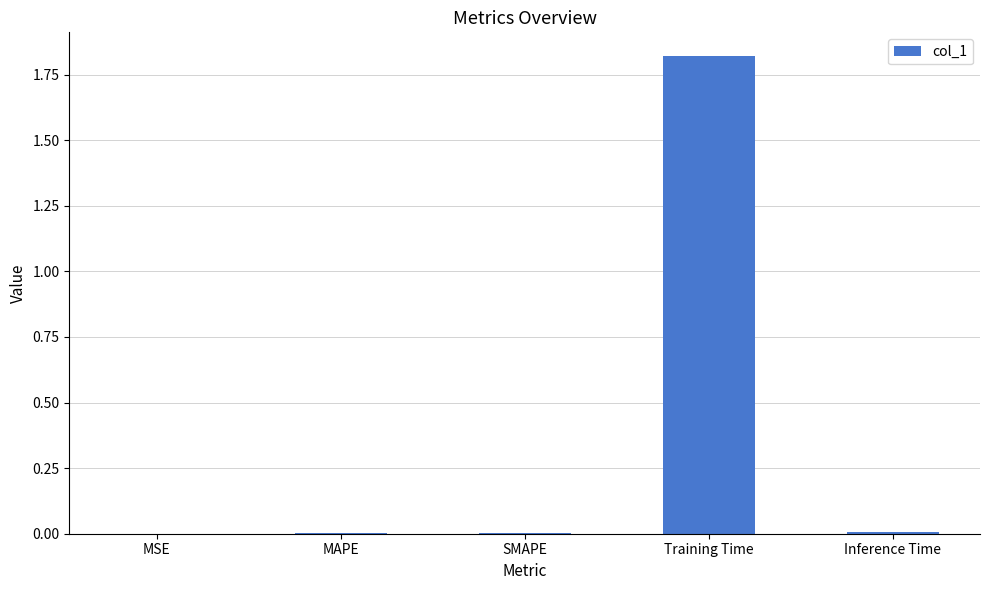

Is it true that the value at Training Time is 1.2?

False